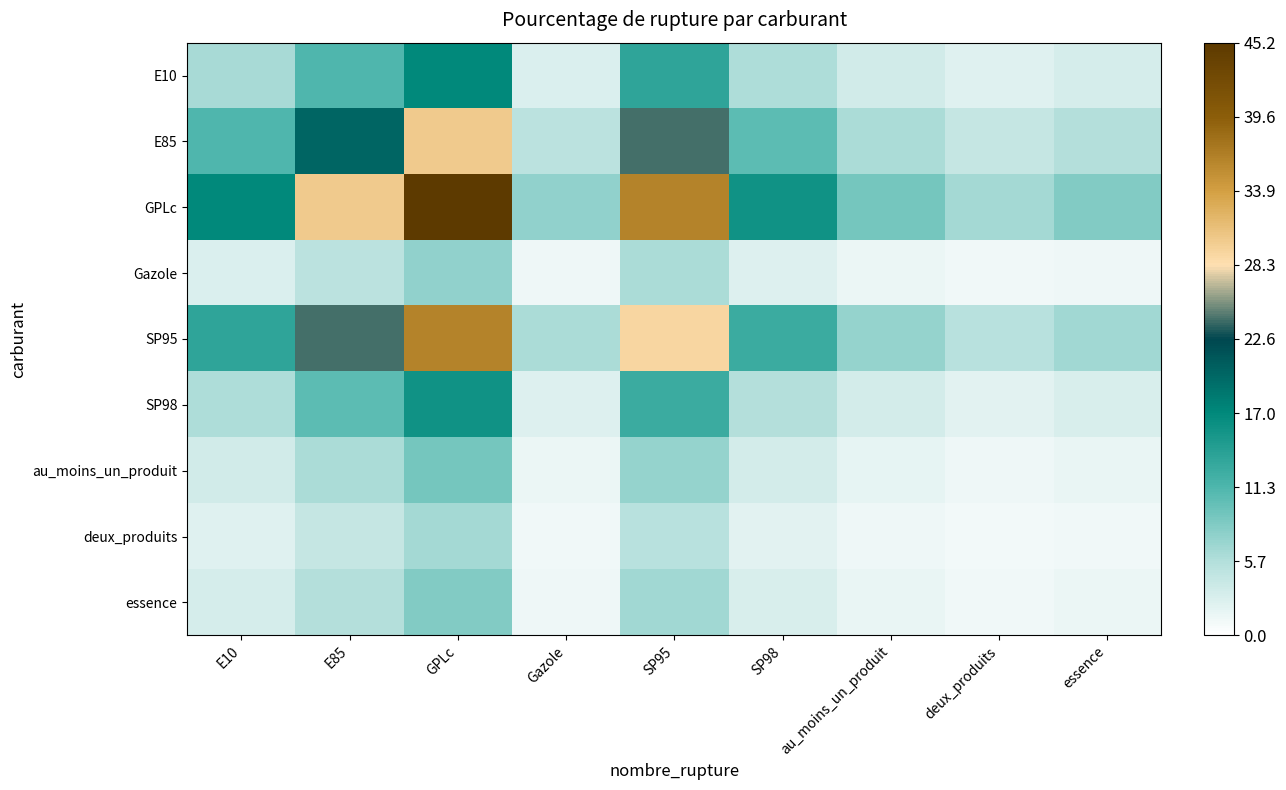

Which series has the widest spread of values?

GPLc